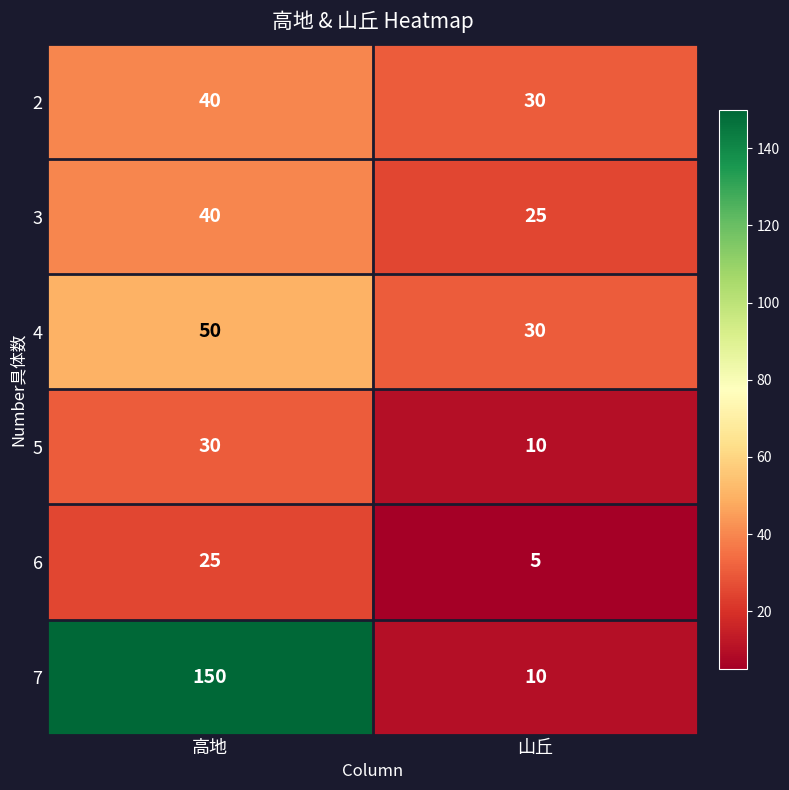

The value of 4 at 高地 is 33. True or false?

False